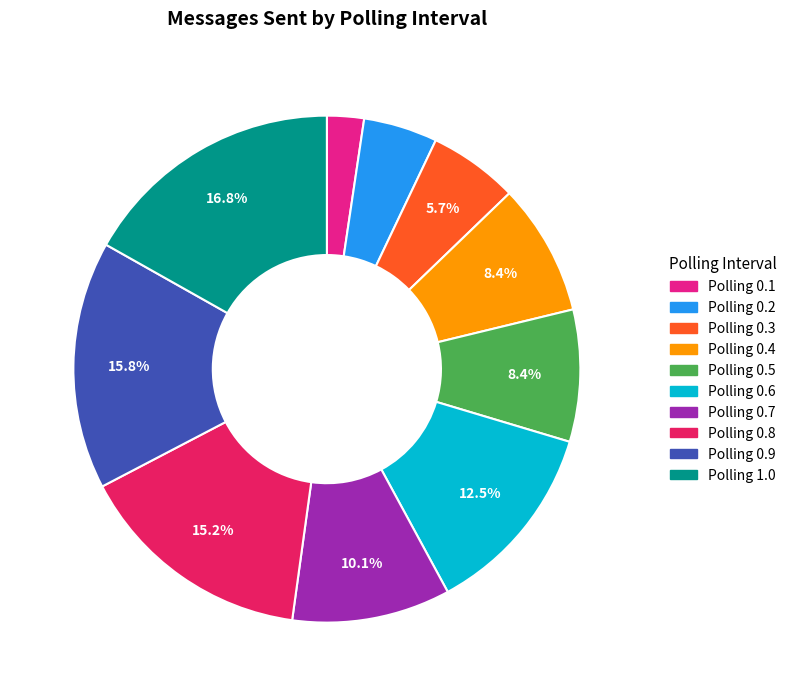

What is the largest slice in the pie chart?

Polling 1.0